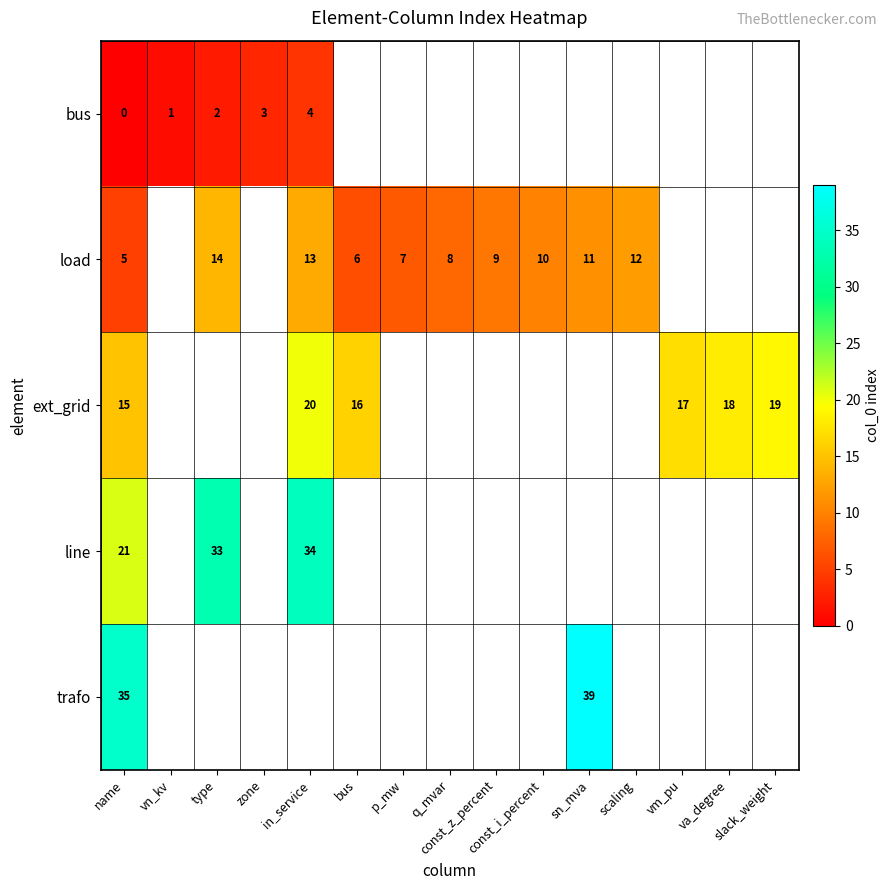

The row_2 series shows 9.9 at vm_pu. True or false?

False